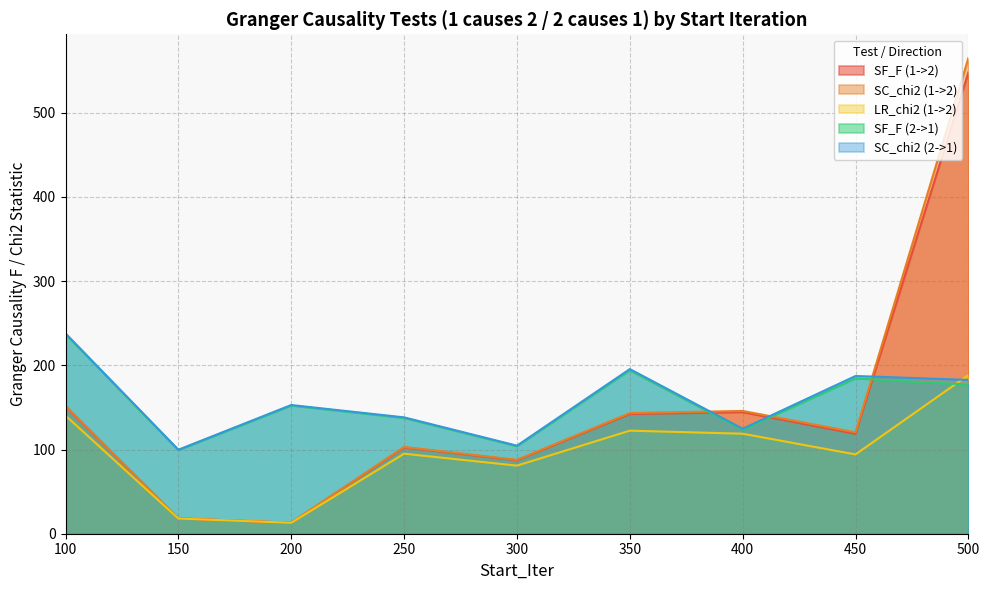

What is the smallest value displayed?

13.0